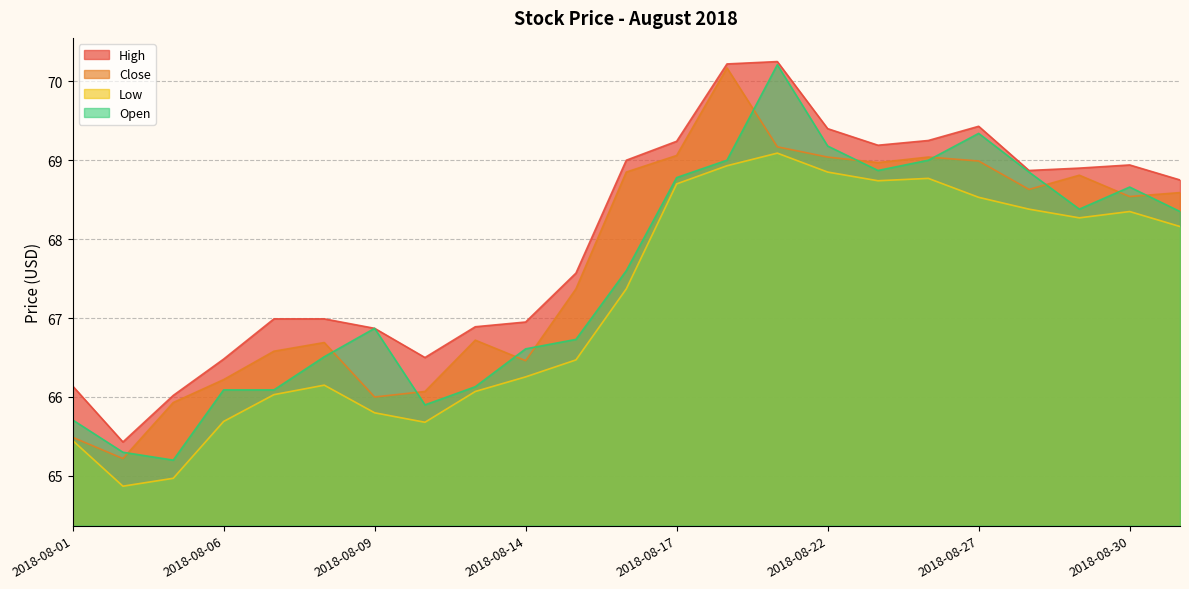

What is the difference between the High values at 2018-08-07 and 2018-08-16?

2.0